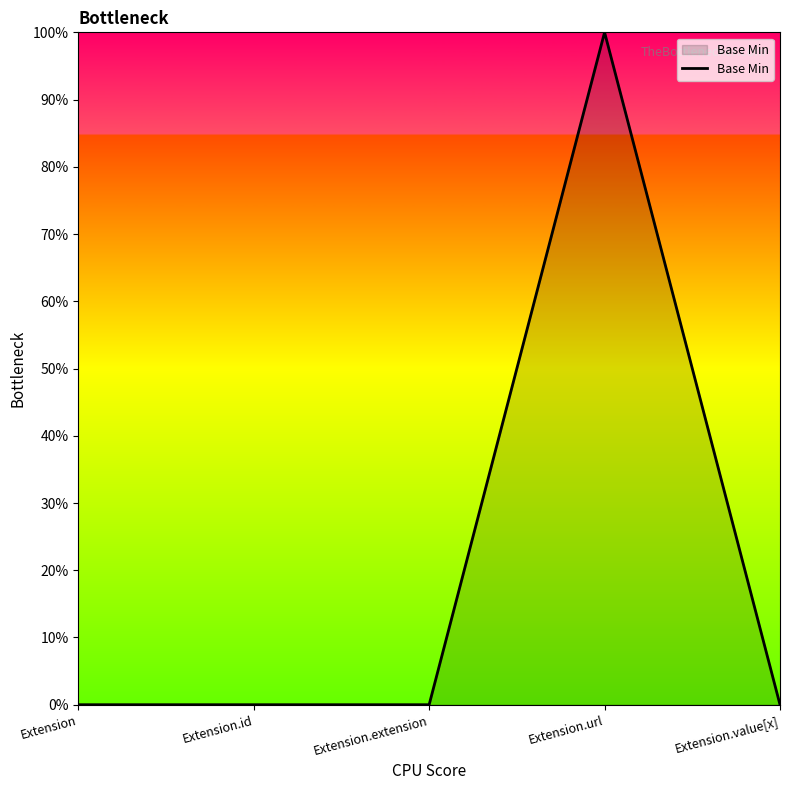

What is the value of the 4th point from the left?

1